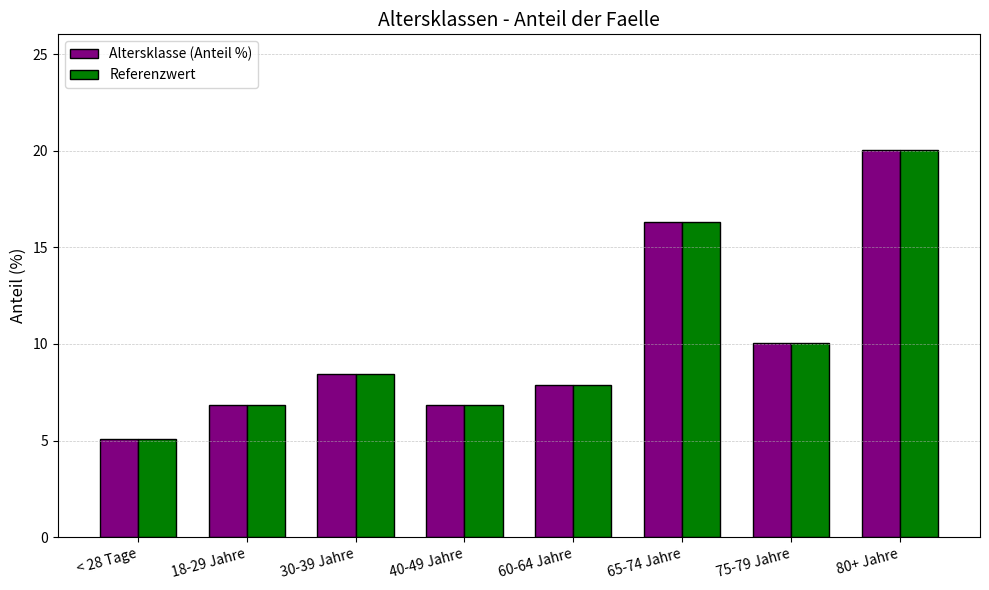

What is the difference between the maximum and minimum values in the Referenzwert series?

14.9